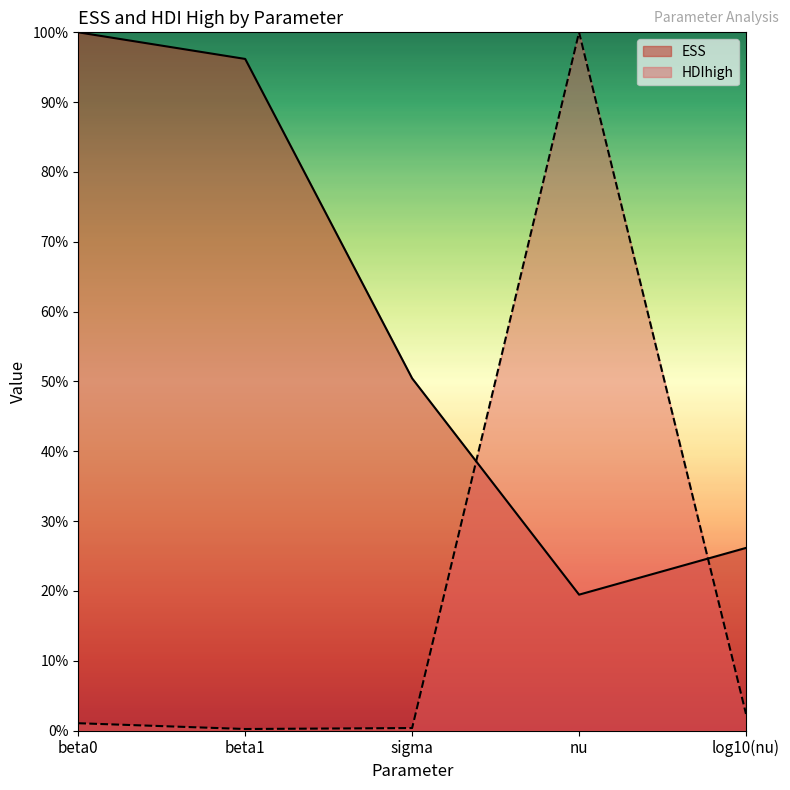

Read the ESS value at sigma.

0.5